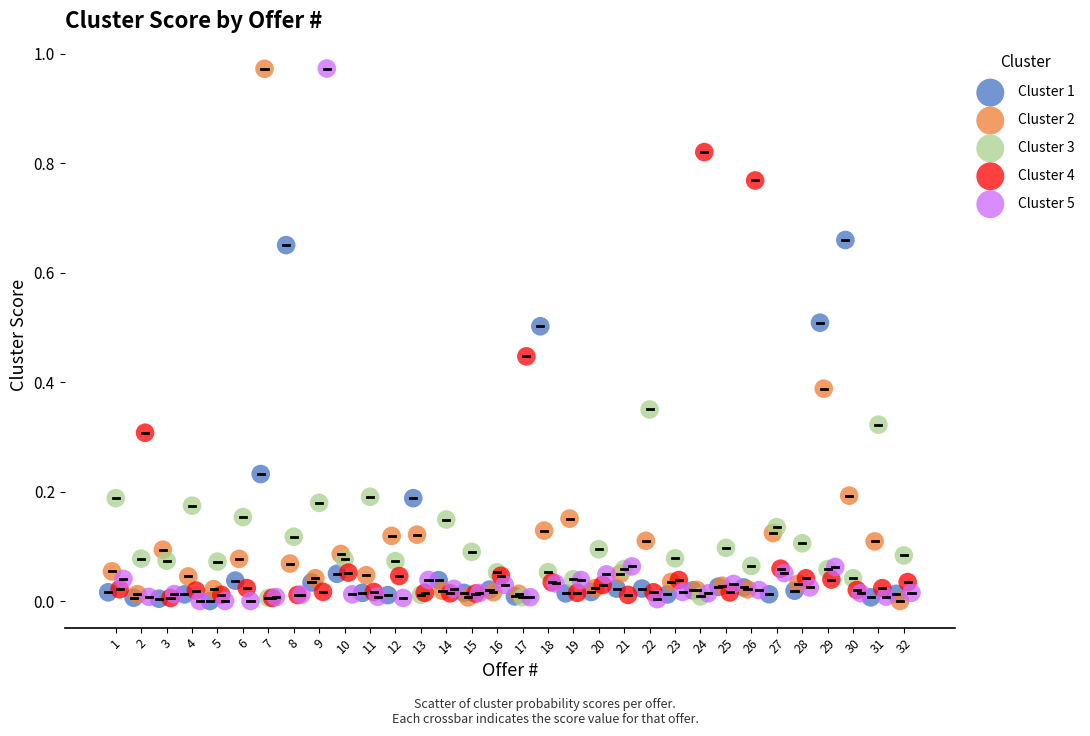

What are all the series names shown in the legend?

Cluster 1, Cluster 2, Cluster 3, Cluster 4, Cluster 5